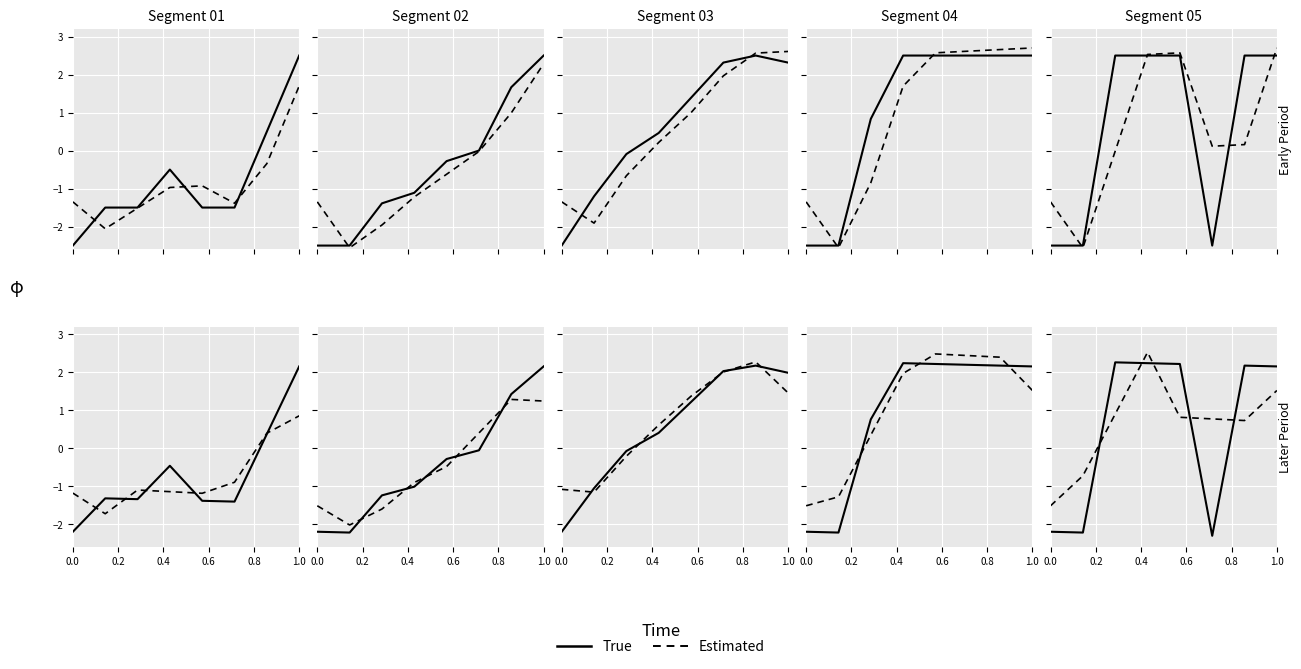

How many lines are shown in the chart?

2